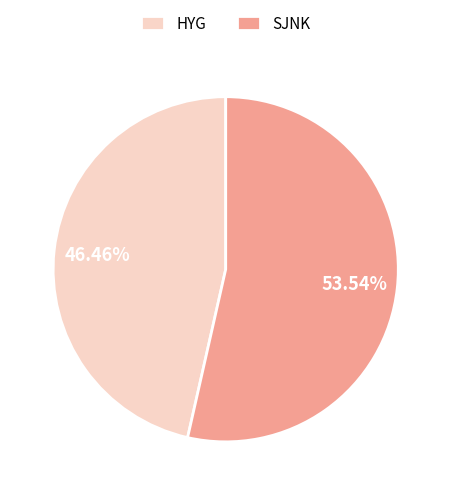

True or false: HYG accounts for 37% of the total.

False